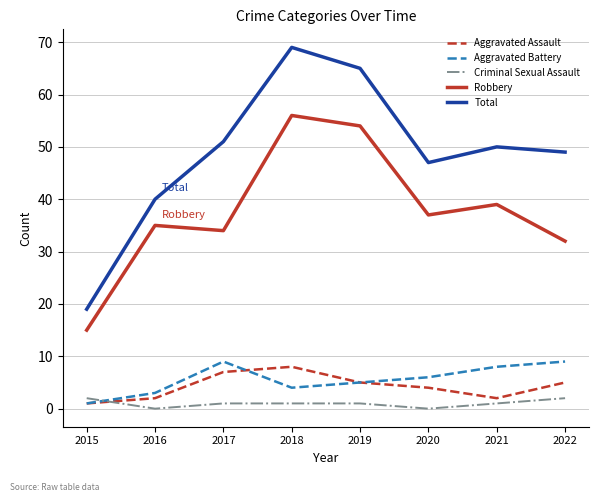

True or false: Total and Aggravated Assault cross at least once.

False